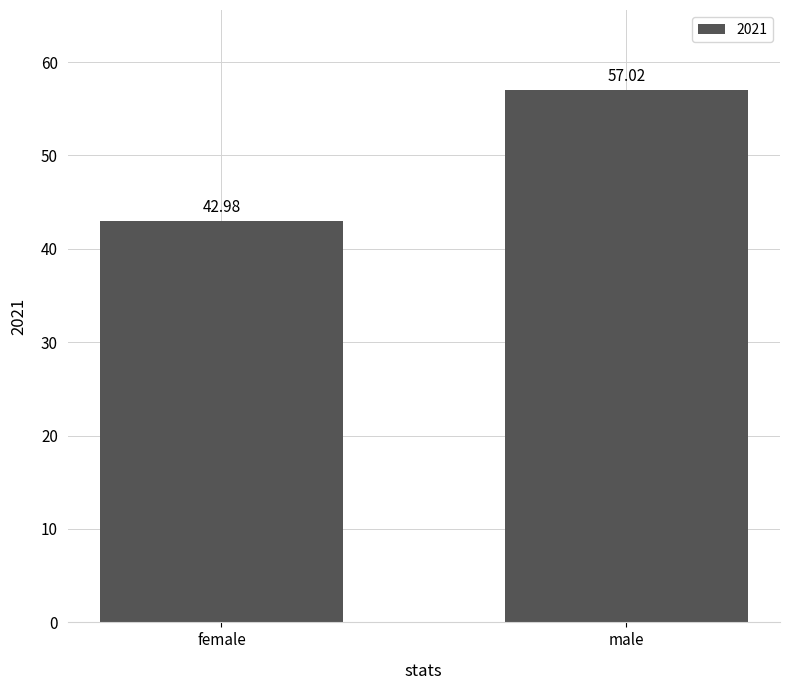

Where is the data nearest to the value 50?

female